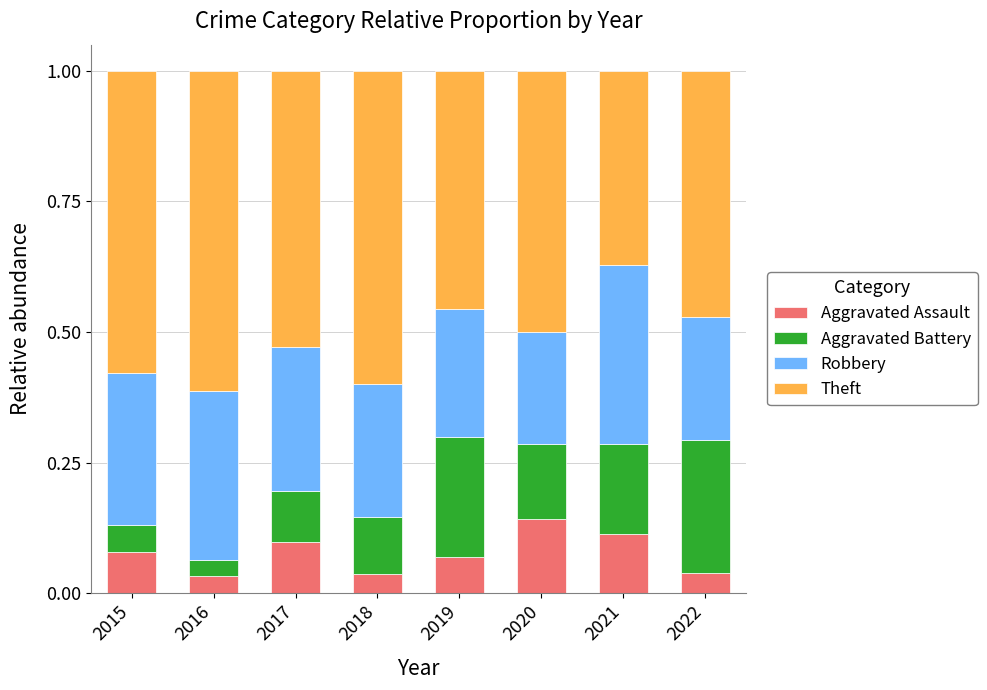

What is the total value across all series at 2019?

1.0